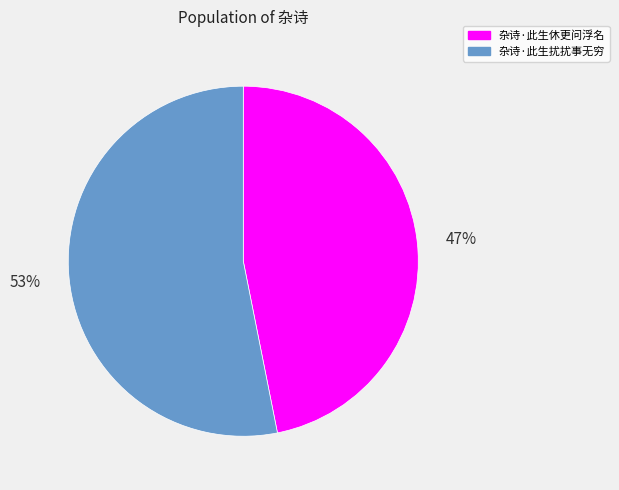

True or false: 杂诗·此生扰扰事无穷 accounts for 53% of the total.

True